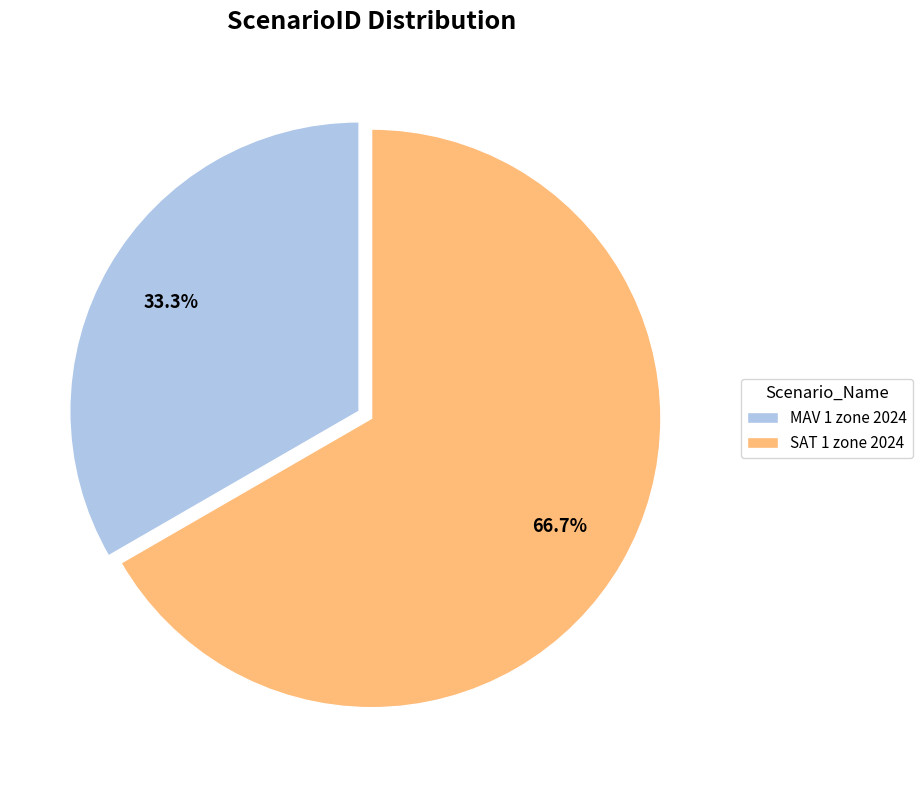

Is there a majority slice in this chart?

Yes